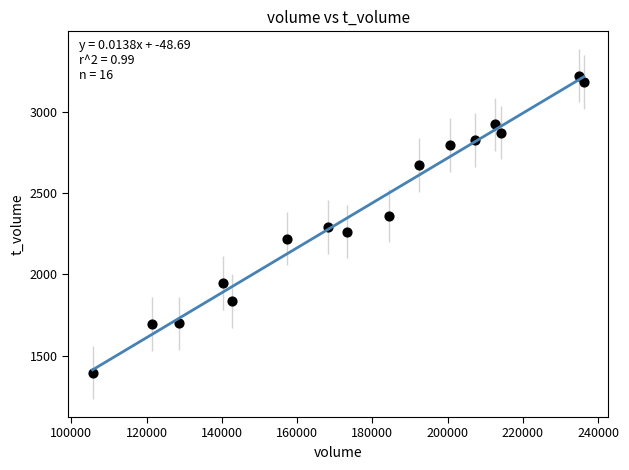

What is the range of X values (max minus min)?

130549